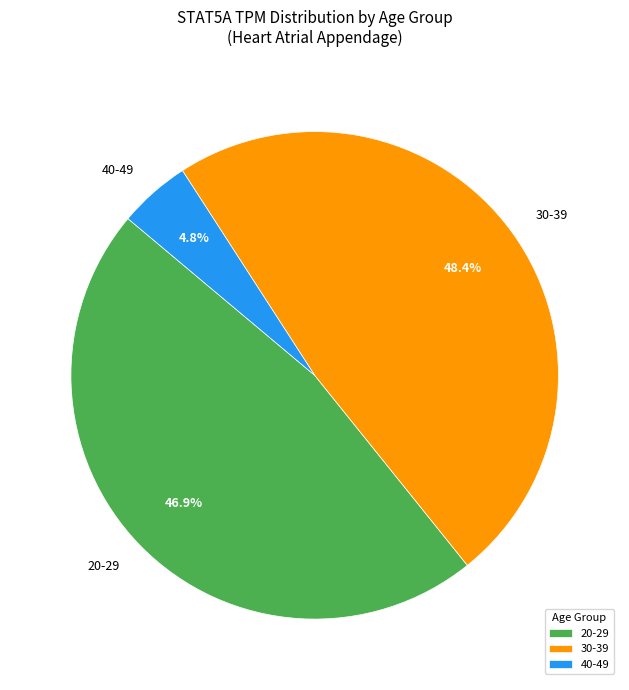

Do 30-39 and 20-29 together represent more than half of the pie?

Yes